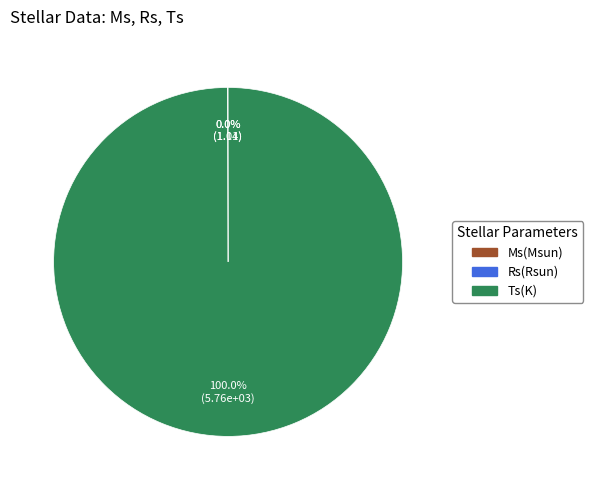

What is the largest slice in the pie chart?

Ts(K)